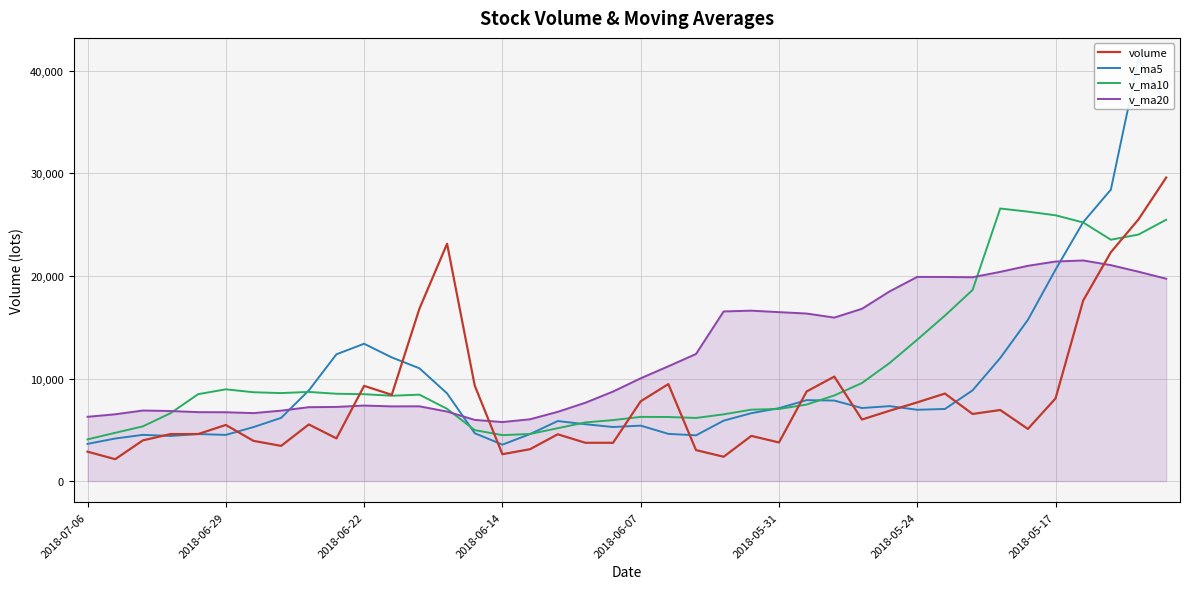

How many values in the v_ma20 series are below 10021?

20